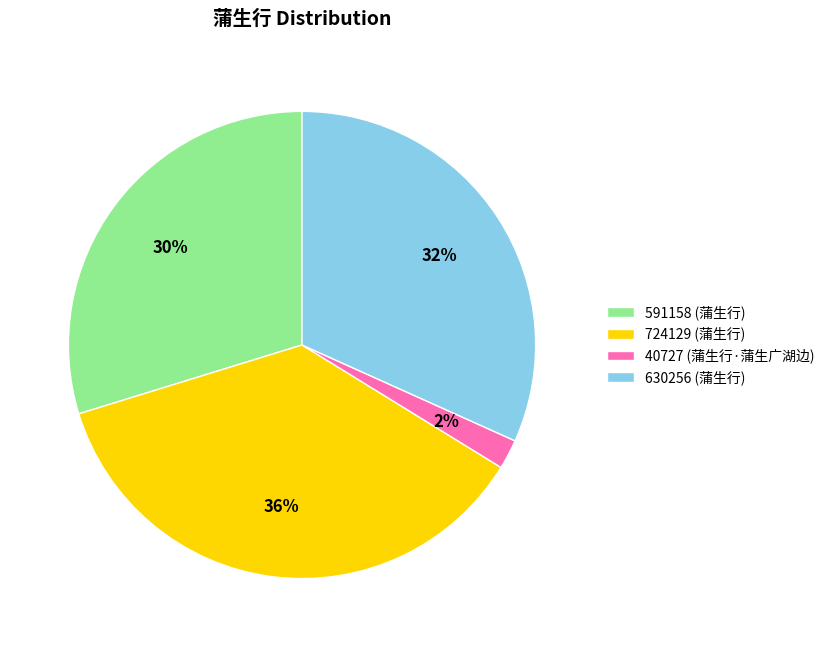

How many segments does this pie chart have?

4